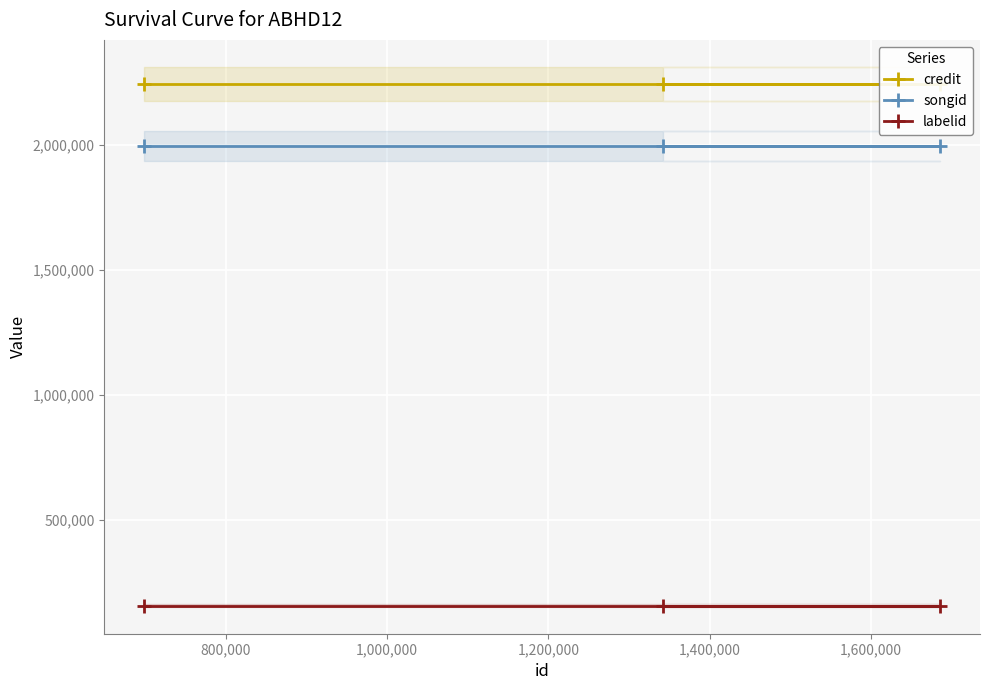

What are all the series names shown in the legend?

credit, songid, labelid